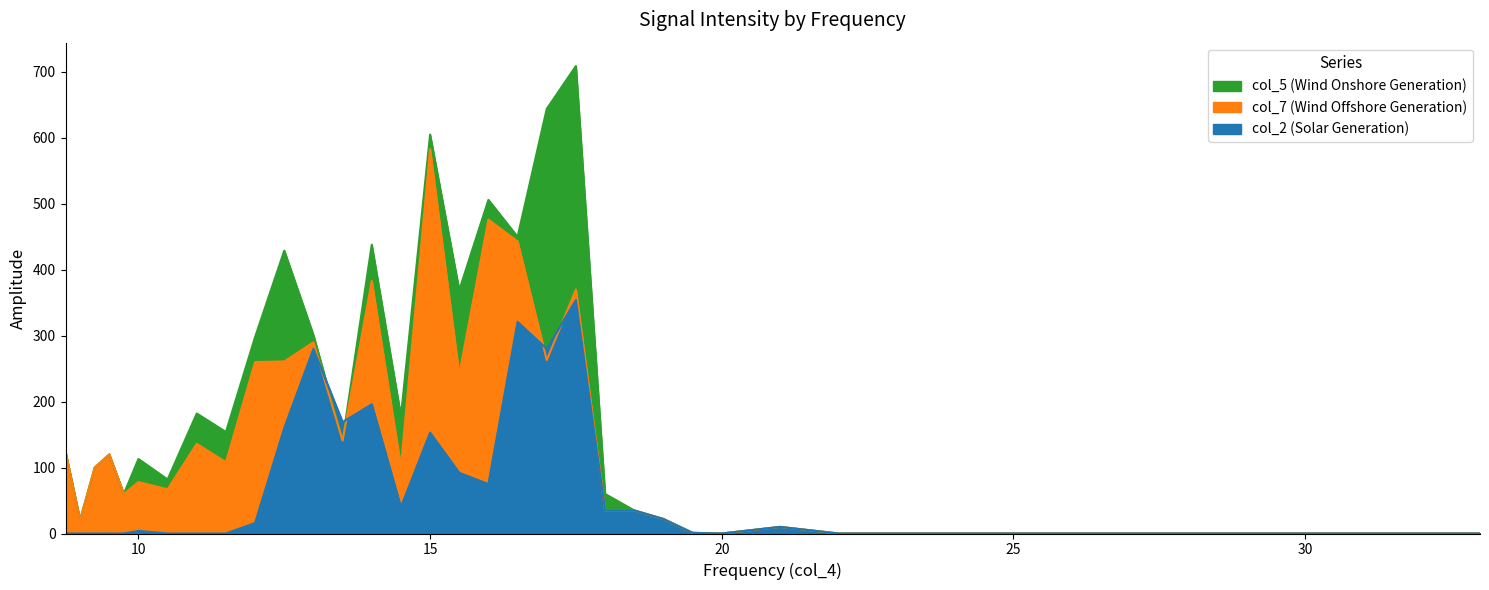

How many lines are shown in the chart?

3